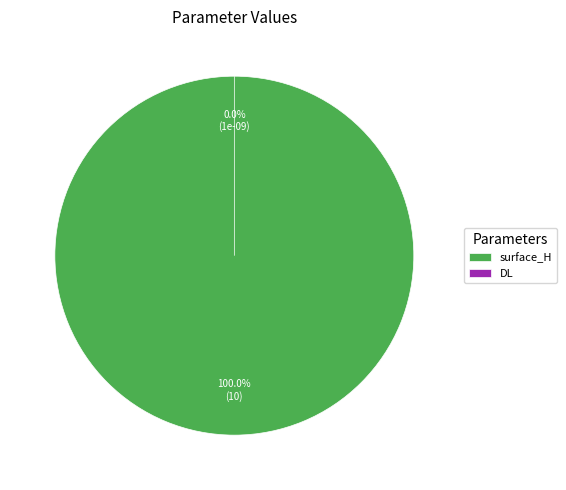

Is it true that surface_H is 99% of the pie?

False